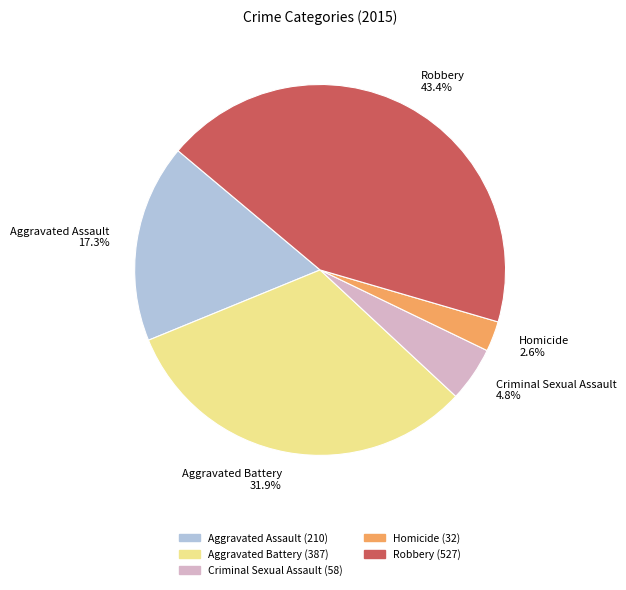

Do Criminal Sexual Assault and Robbery together represent more than half of the pie?

No